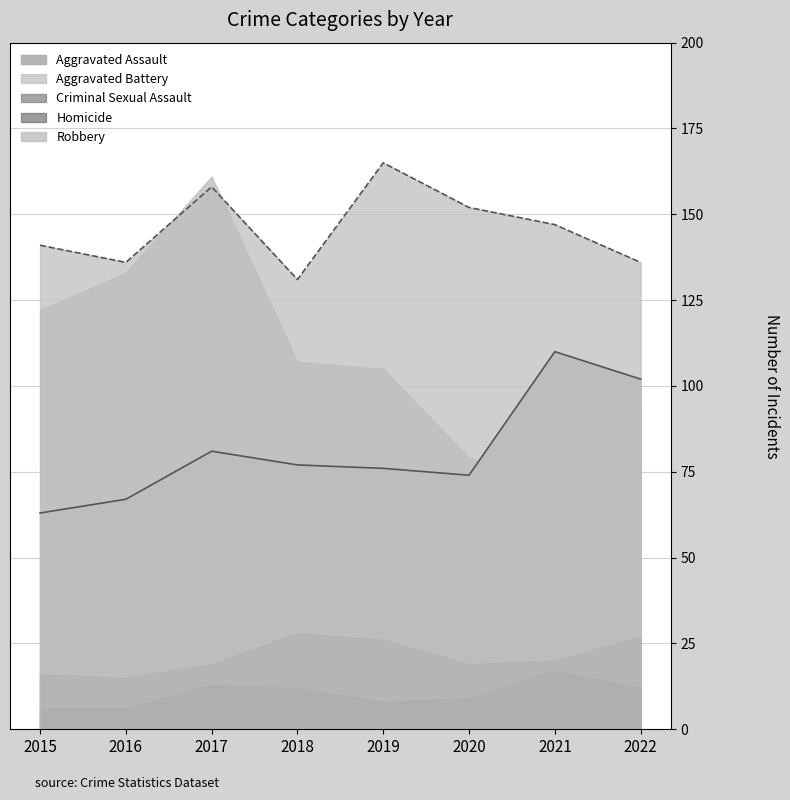

Reading left to right, what are all the values shown in this chart?

Aggravated Assault: 2015=63	2016=67	2017=81	2018=77	2019=76	2020=74	2021=110	2022=102
Aggravated Battery: 2015=141	2016=136	2017=158	2018=131	2019=165	2020=152	2021=147	2022=136
Criminal Sexual Assault: 2015=16	2016=15	2017=19	2018=28	2019=26	2020=19	2021=20	2022=27
Homicide: 2015=6	2016=6	2017=13	2018=12	2019=8	2020=9	2021=17	2022=12
Robbery: 2015=122	2016=133	2017=161	2018=107	2019=105	2020=79	2021=71	2022=93